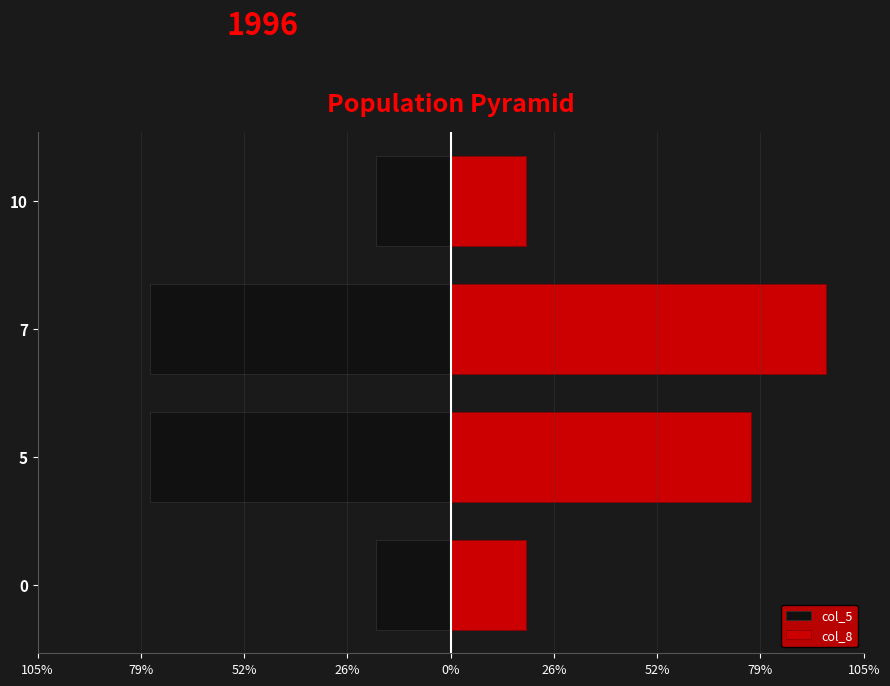

What is the minimum value shown in the chart?

-76.2